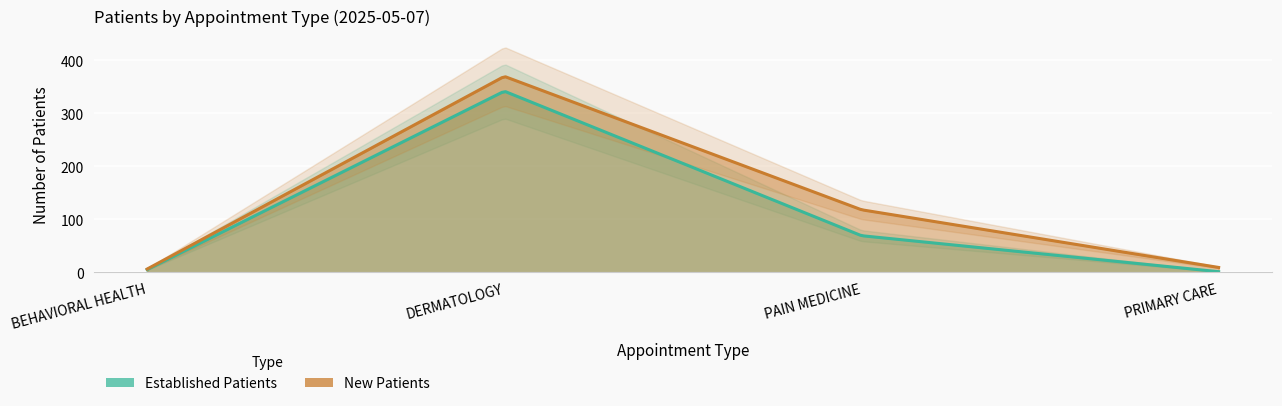

What is the maximum value shown in the chart?

370